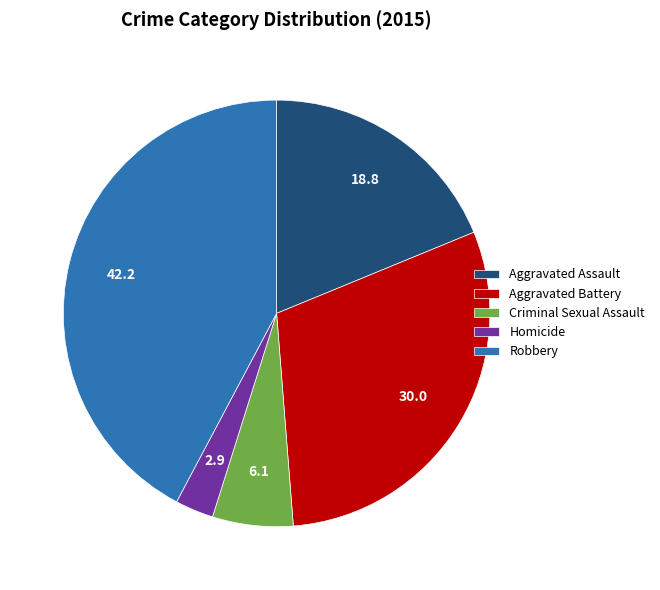

What is the smallest slice in the pie chart?

Homicide